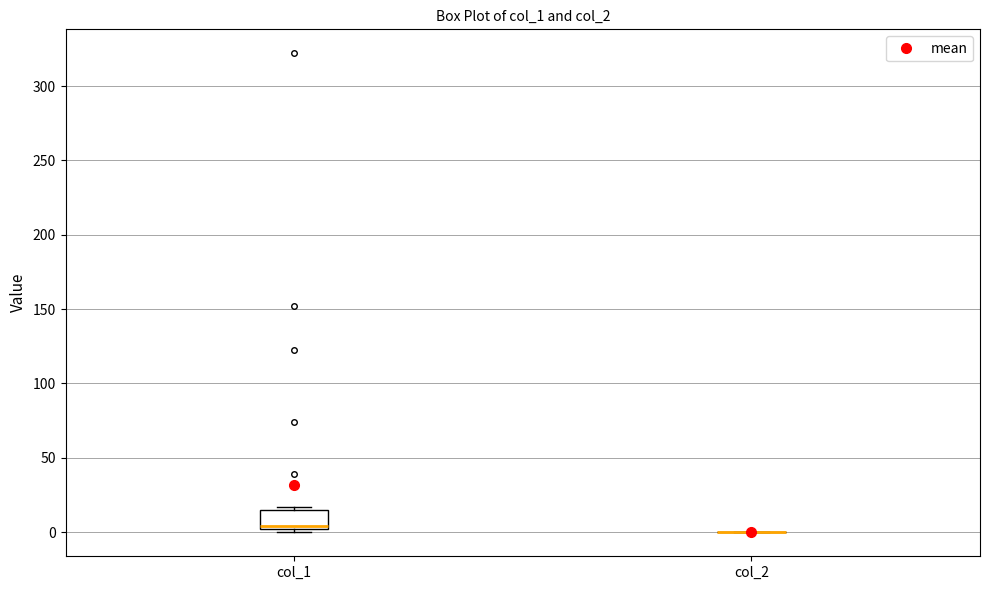

Which box is the tallest, from its lower edge to its upper edge?

col_1